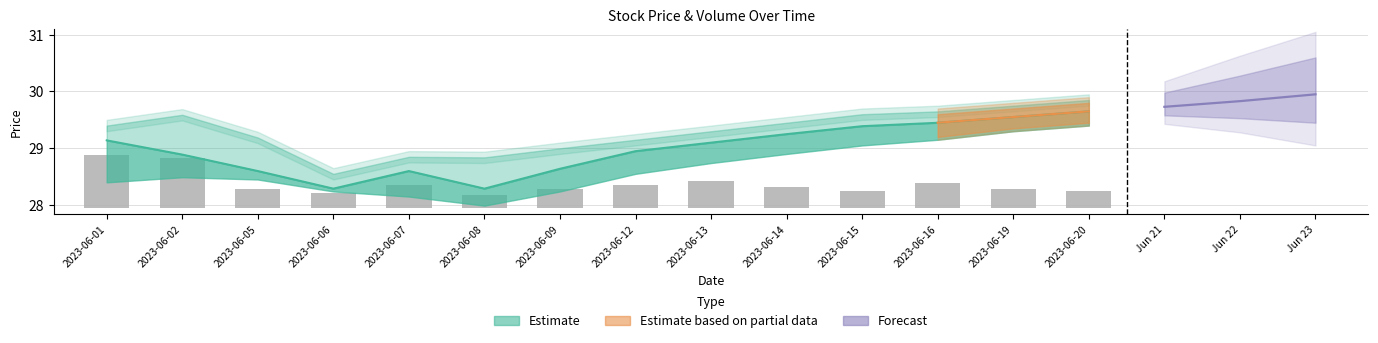

The value of Close at 2023-06-15 is 8.4. True or false?

False